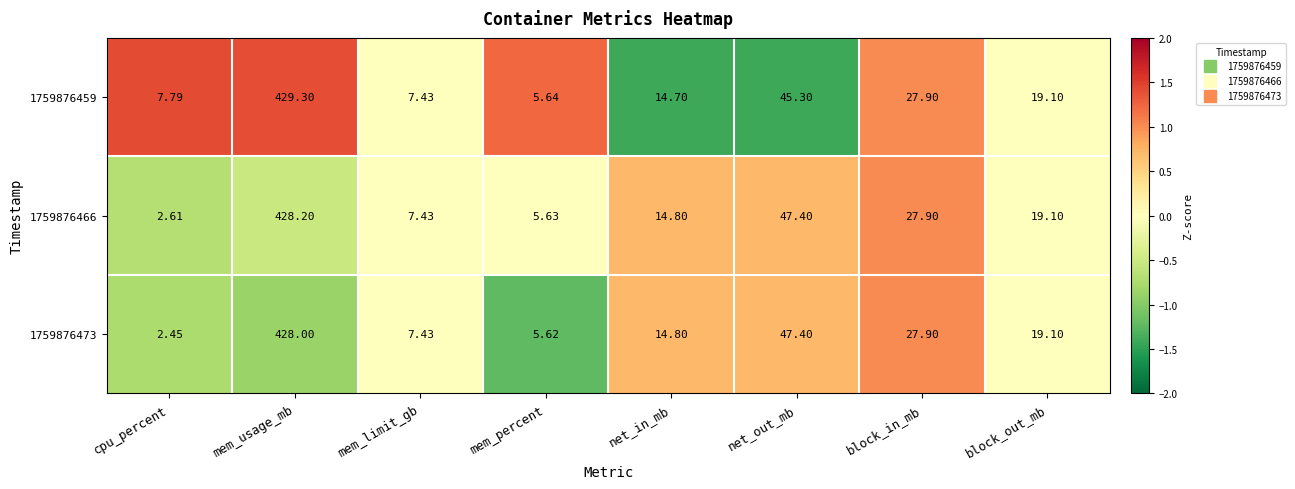

Which category has the lowest value in the 1759876473 series?

cpu_percent